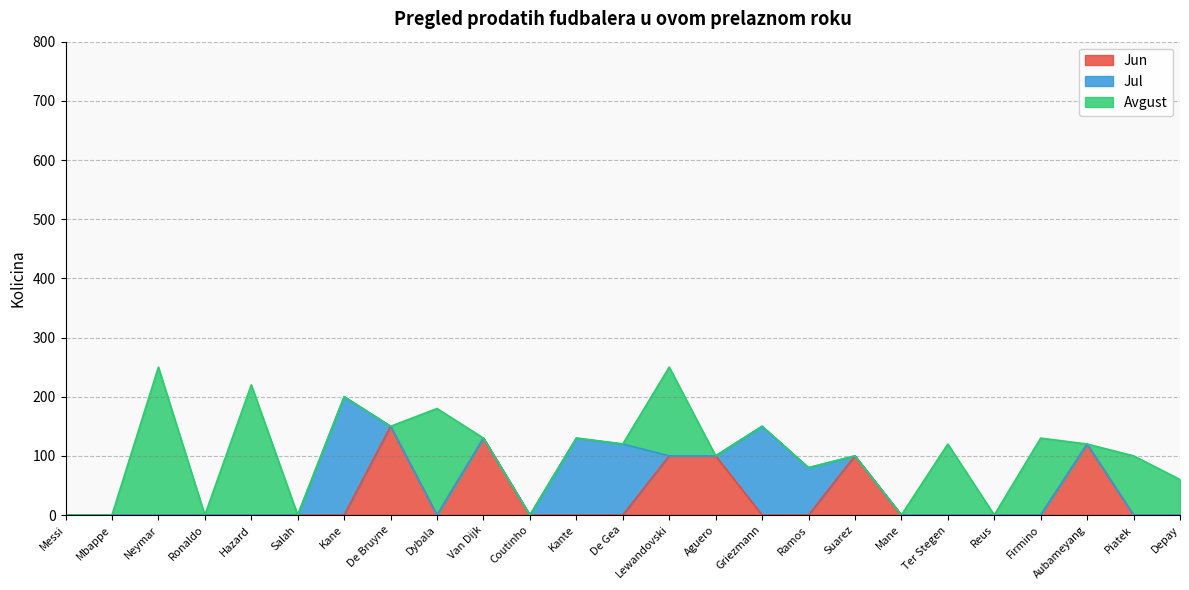

What is the sum of the Jul values at Kane and Ronaldo?

200